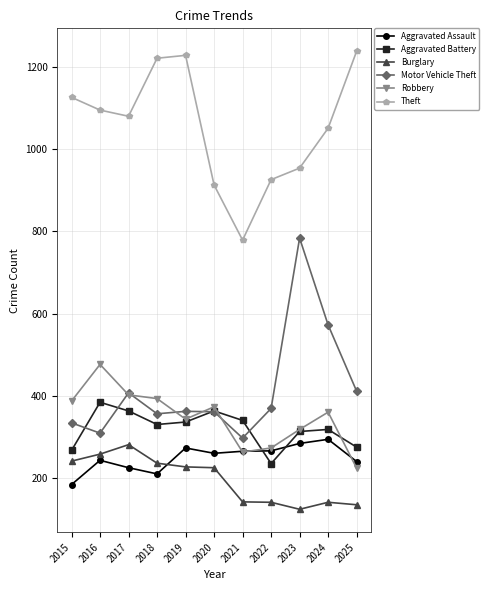

True or false: Burglary has more than 0 points higher than both neighbors.

True